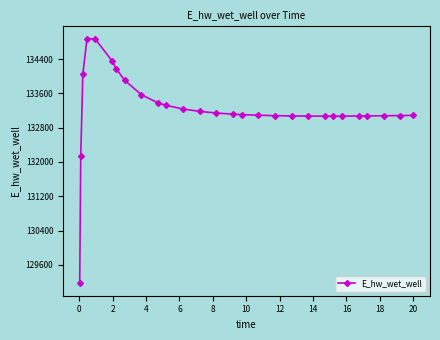

What is the minimum value shown in the chart?

129163.9